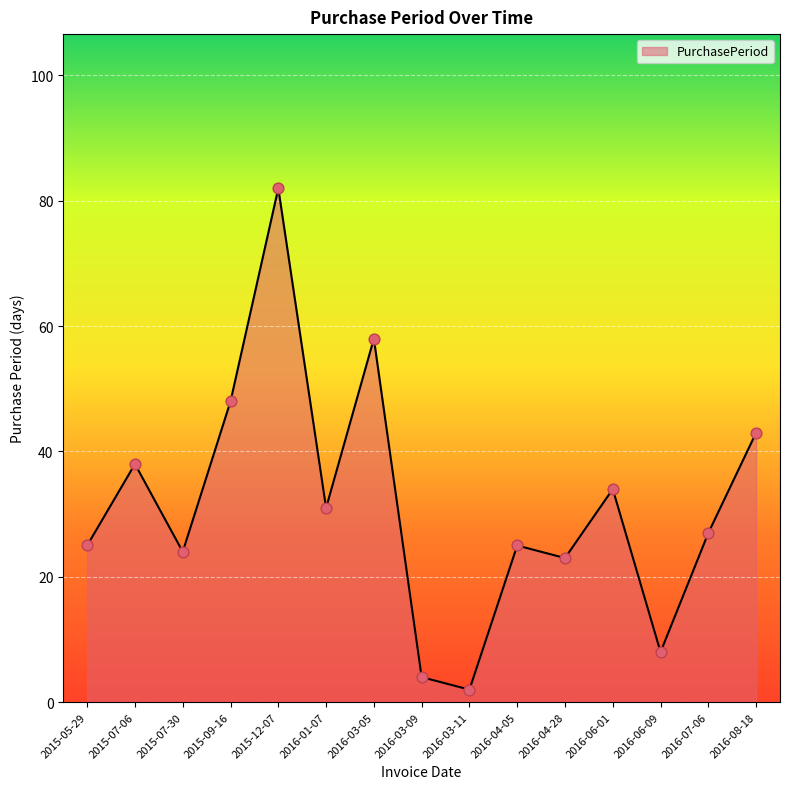

What is the change in value from 2015-12-07 to 2016-03-05?

-24